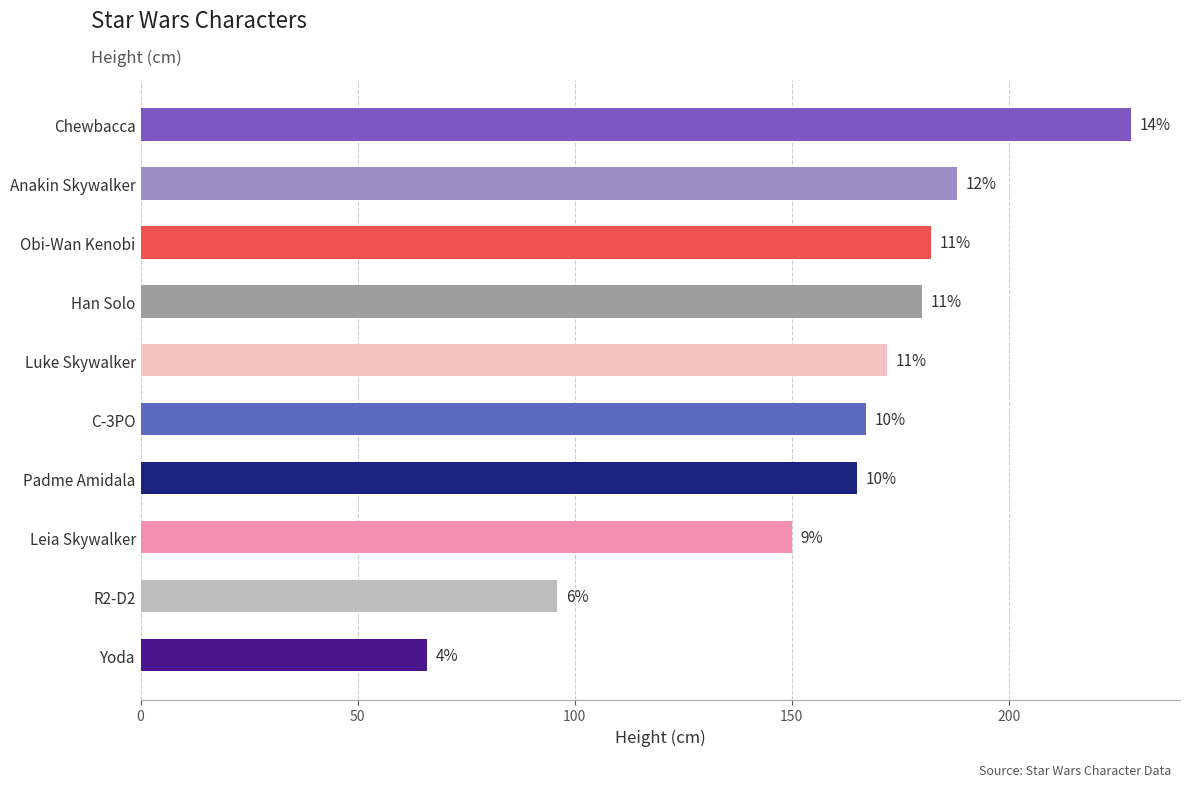

Does the chart contain any negative values?

No